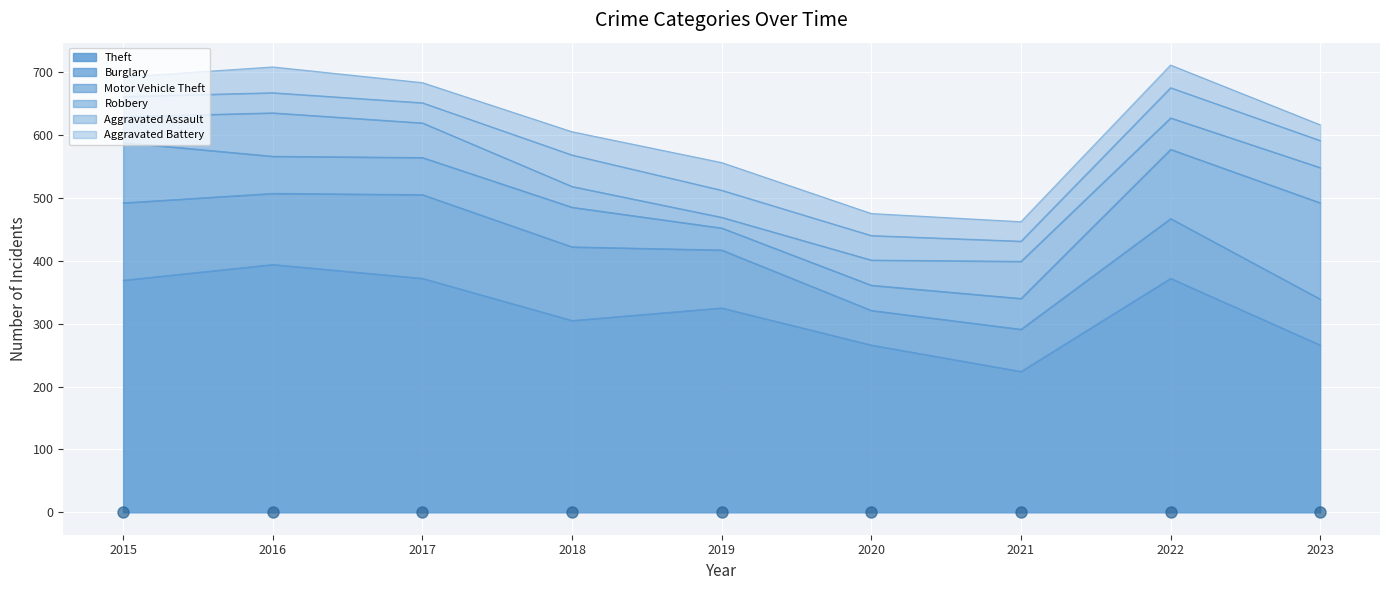

How many lines are shown in the chart?

6